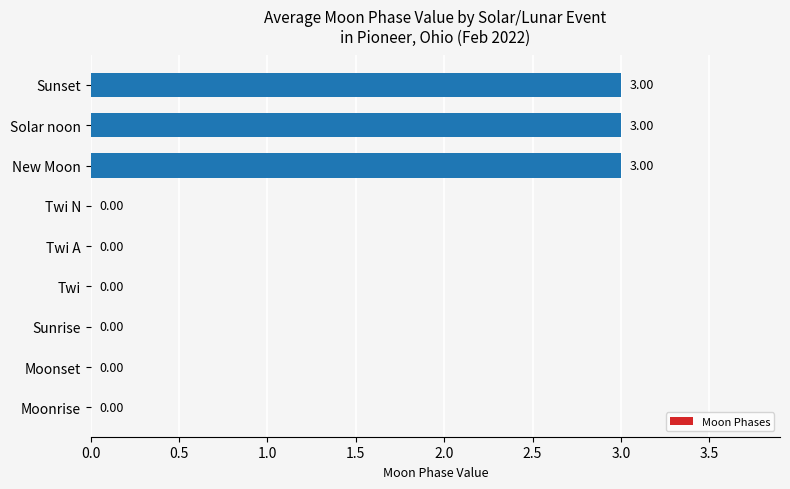

Between Solar noon and Moonset, which is larger?

Solar noon